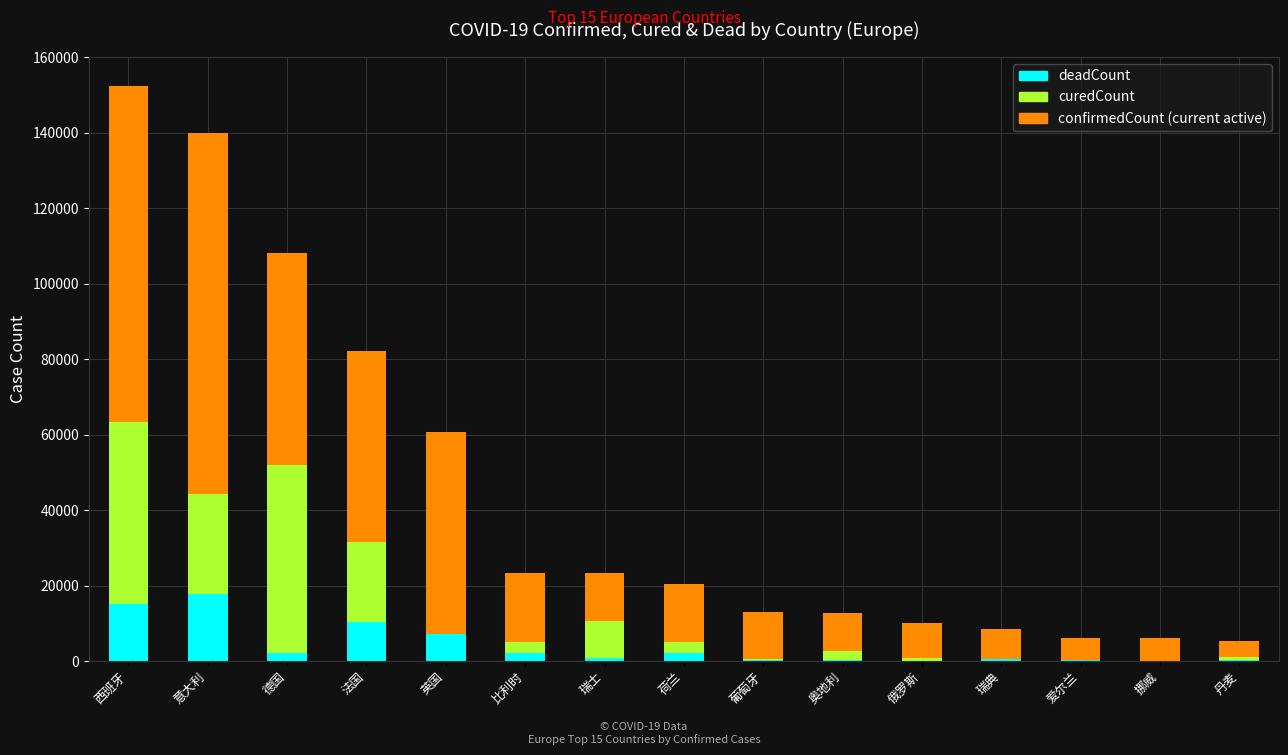

At which category is the sum across all series the highest?

西班牙